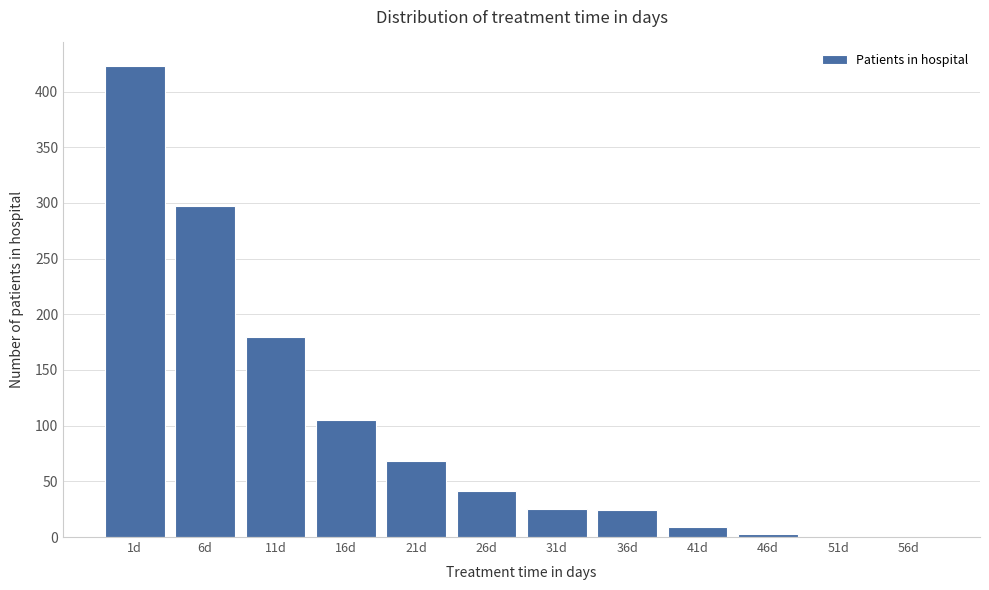

Is it true that the value at 11d is 180?

True